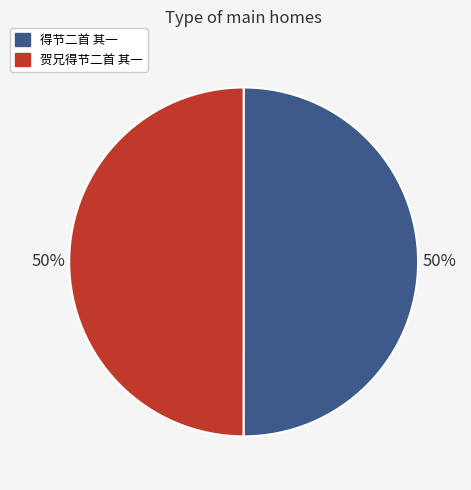

To the nearest percent, what percentage of the pie is 贺兄得节二首 其一?

50%